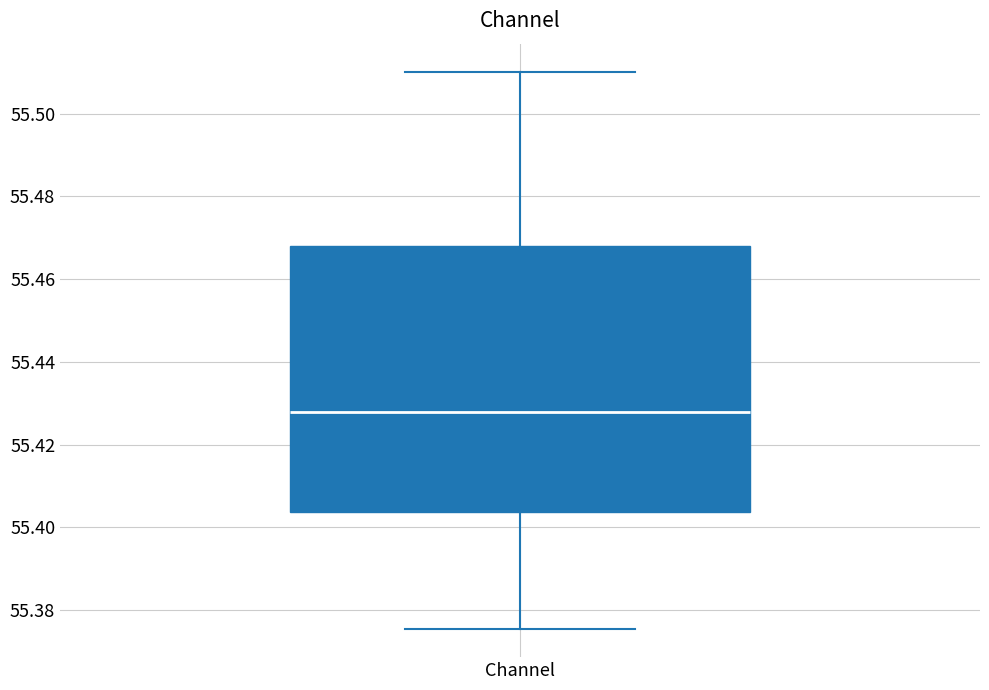

Where is the upper edge of the box for Channel on the y-axis? The values are not printed on the chart, so give them approximately, as read against the axis.

55.468